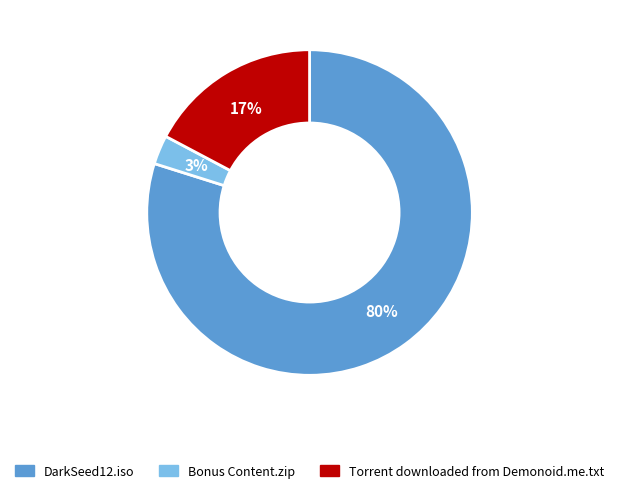

Is the sum of Bonus Content.zip and DarkSeed12.iso greater than half?

Yes